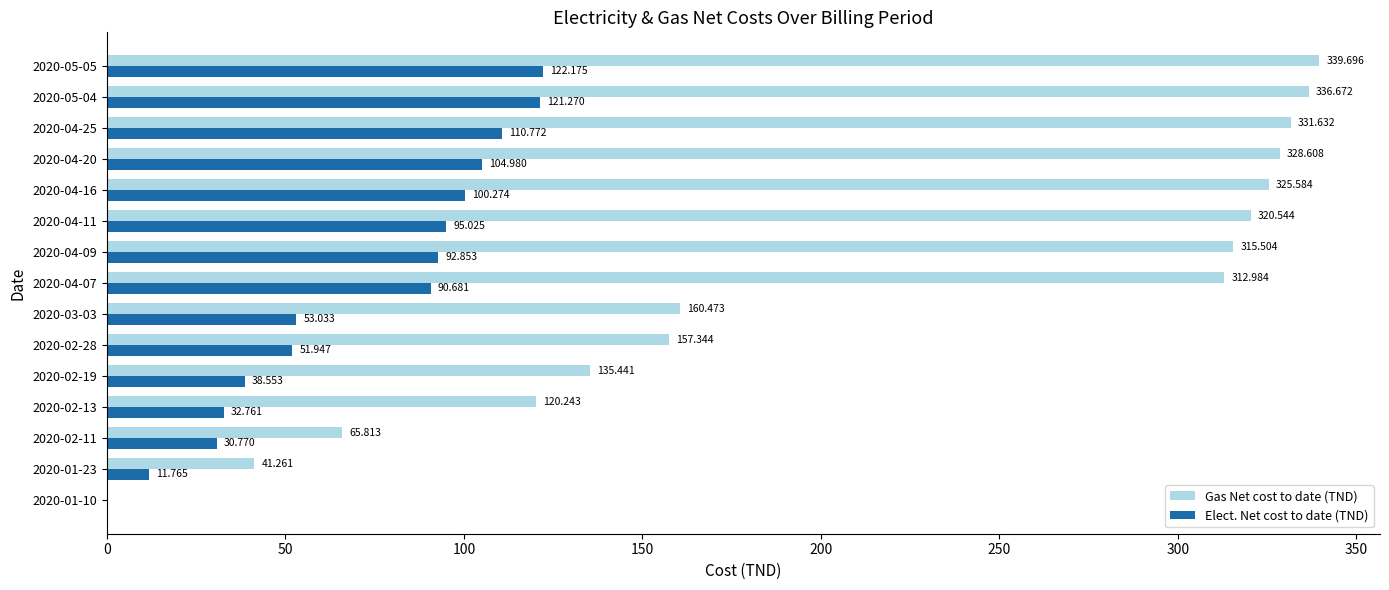

Between 2020-04-09 and 2020-04-25, which series saw the biggest shift?

Elect. Net cost to date (TND)